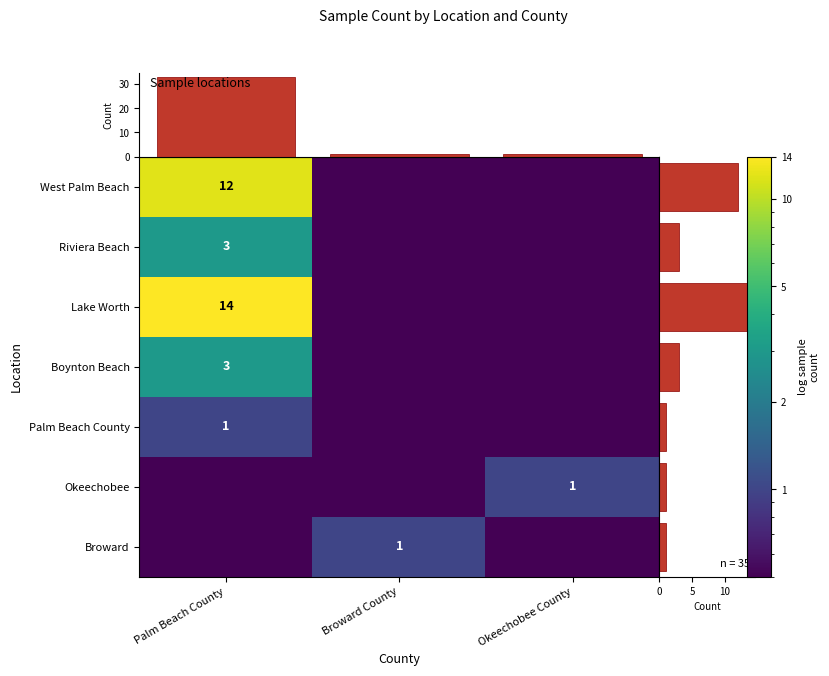

Is the value of Palm Beach County at Palm Beach County greater than the value of Riviera Beach at Palm Beach County?

No